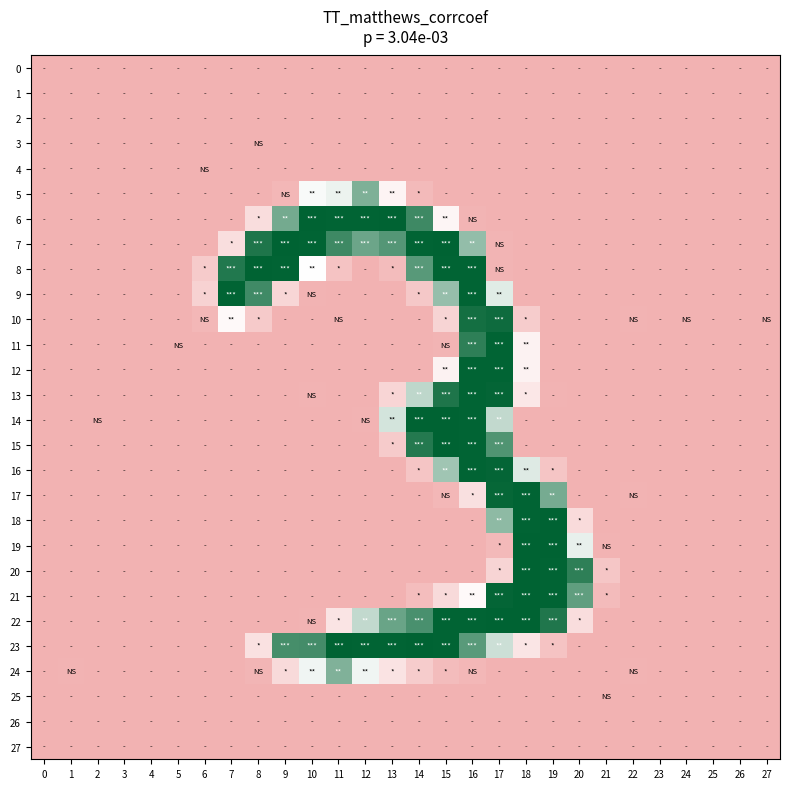

Which series has the largest range (max minus min)?

14